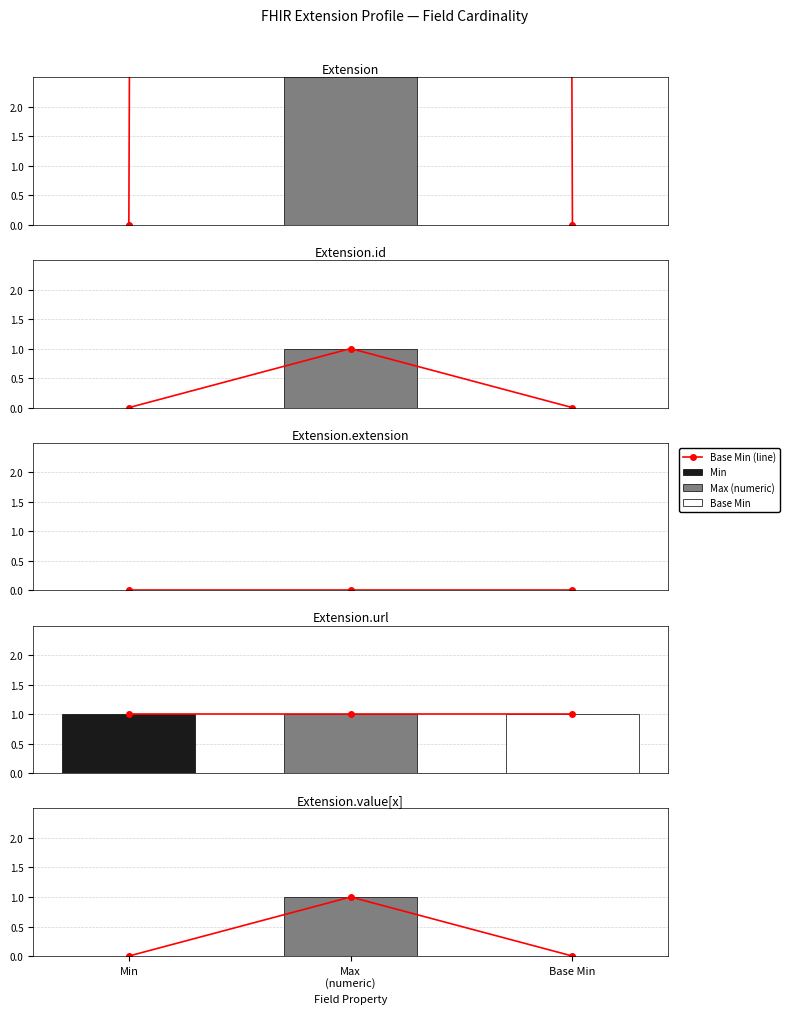

What is the difference between the maximum and minimum values?

1